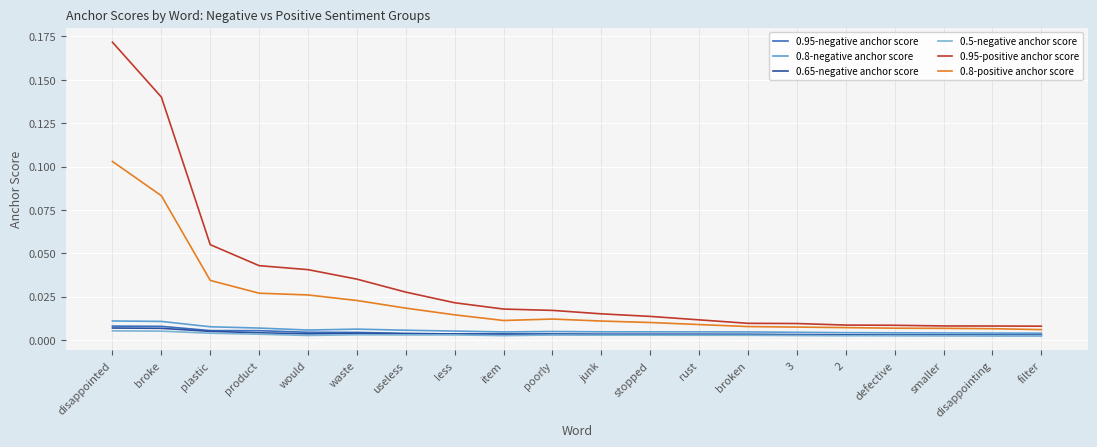

True or false: 0.65-negative anchor score and 0.8-positive anchor score intersect in this chart.

False